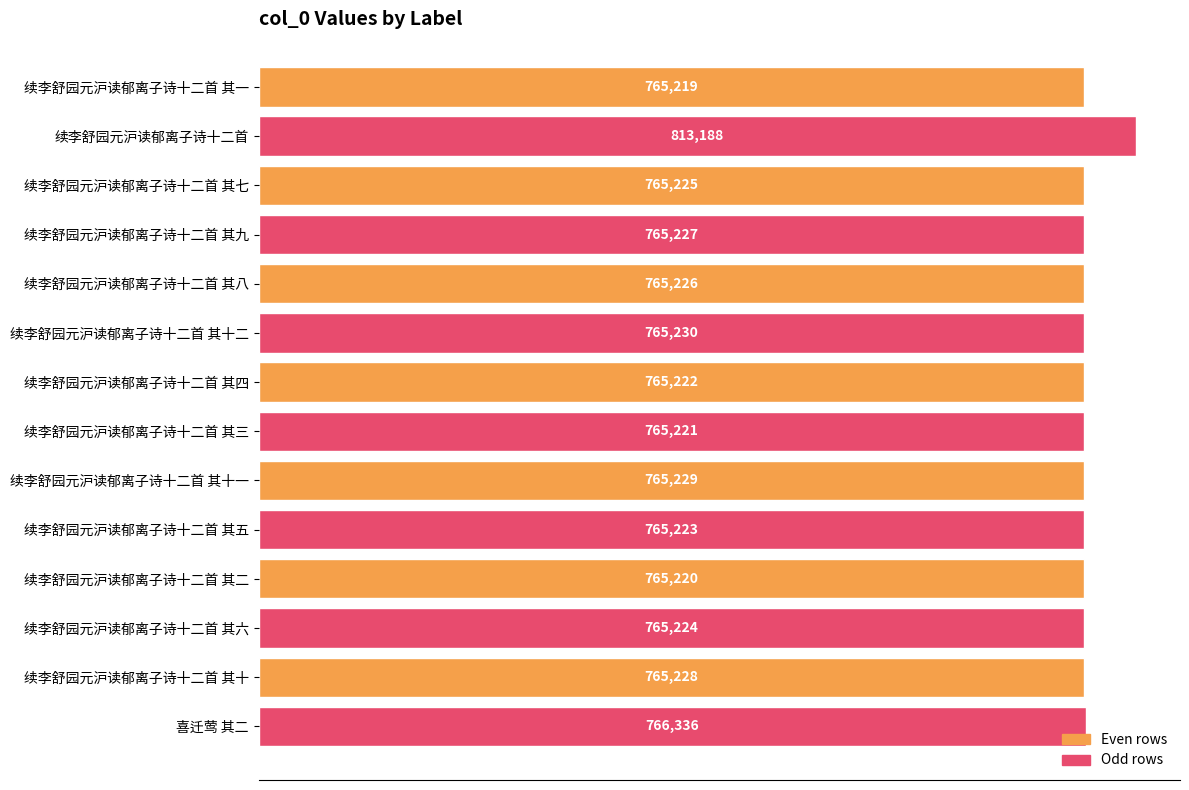

What is the average value?

768730